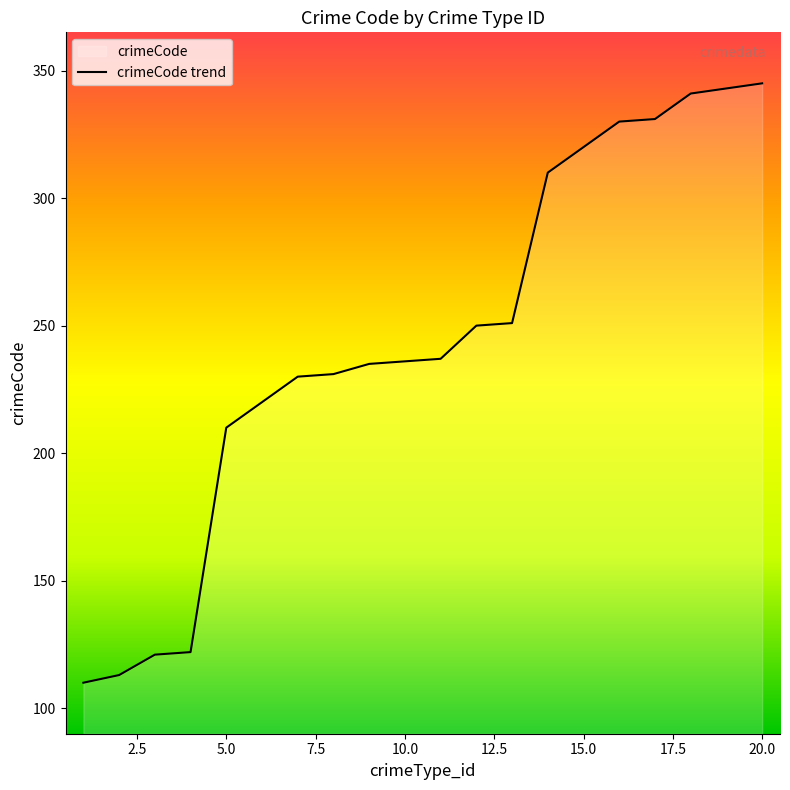

What is the value of the 6th point from the left?

220